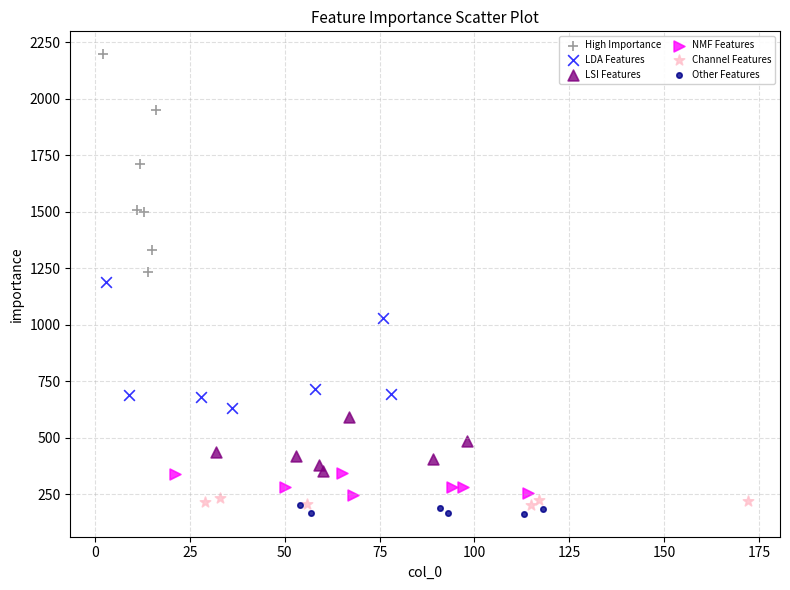

Which series reaches the maximum Y coordinate?

High Importance